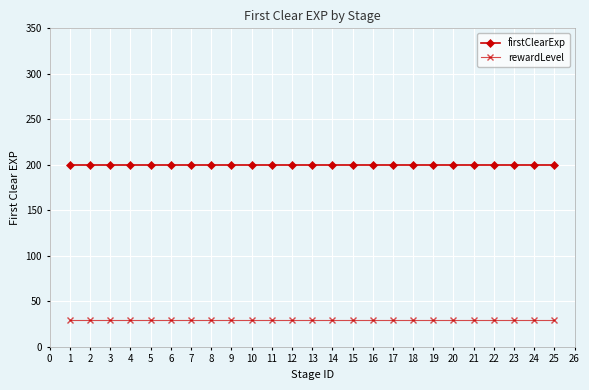

True or false: rewardLevel and firstClearExp intersect in this chart.

False